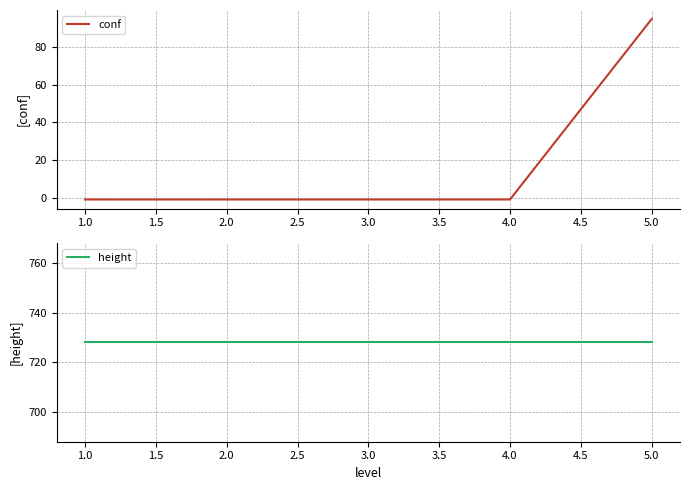

The conf series shows -1 at 1.0. True or false?

True